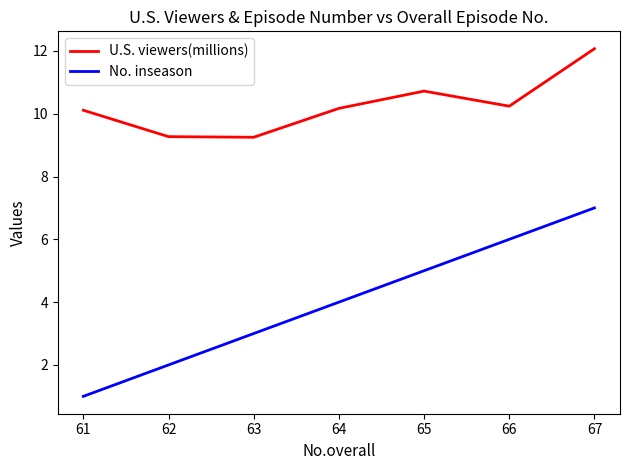

Which category has the highest value in the U.S. viewers(millions) series?

67